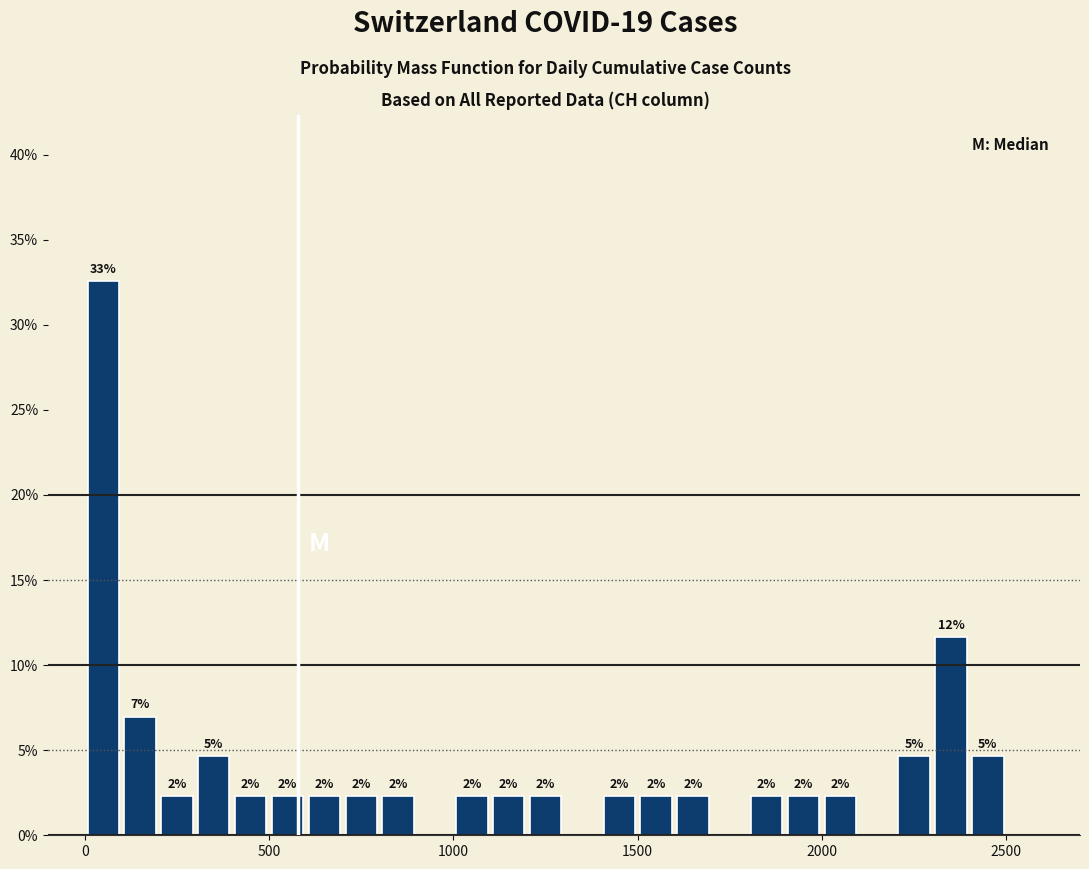

Around what value on the x-axis is the tallest bar? Give the approximate position of its centre, as read against the axis.

50